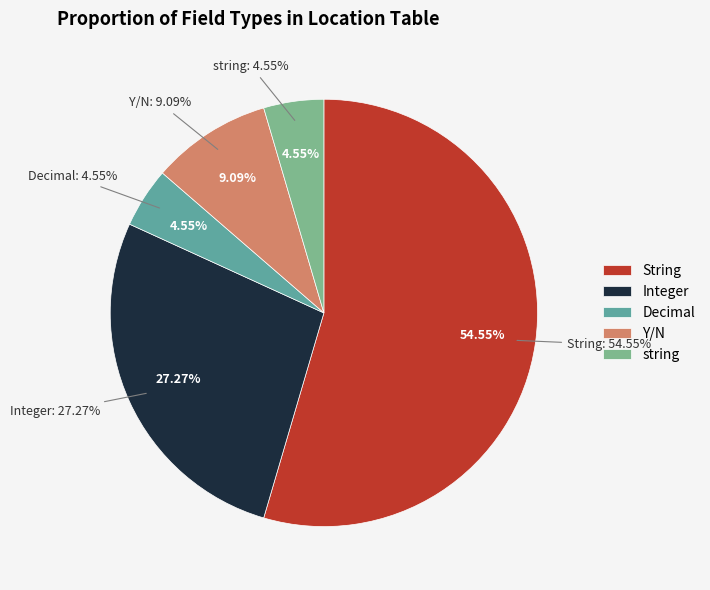

What is the change in value from String to Y/N?

-10